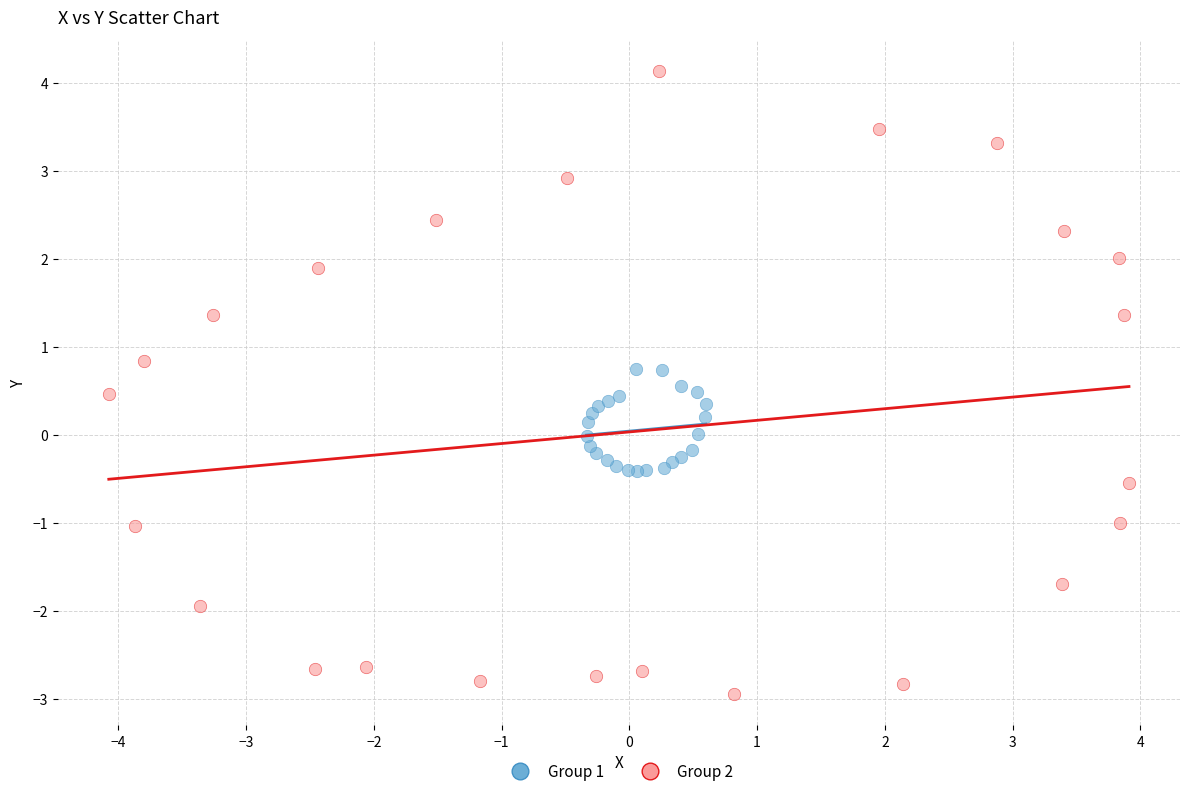

Which series contains the highest Y value?

Group 2